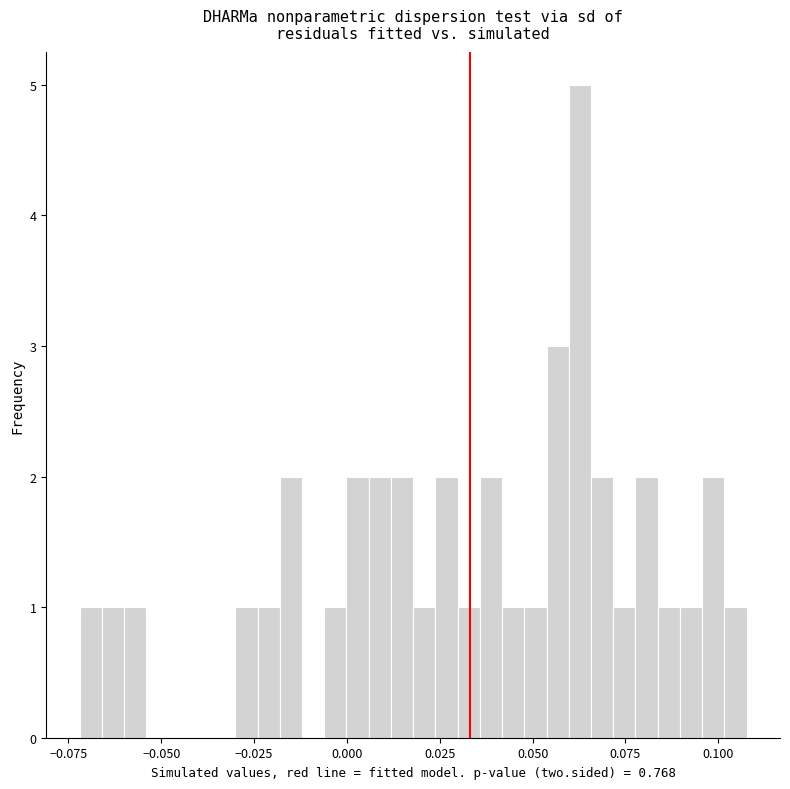

Around what value on the x-axis is the tallest bar? Give the approximate position of its centre, as read against the axis.

0.065